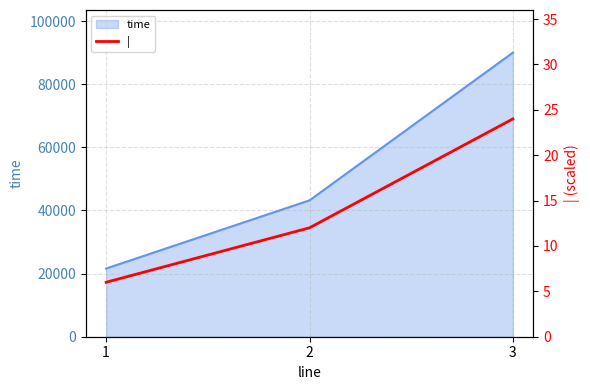

Which label corresponds to the largest value in the chart?

3